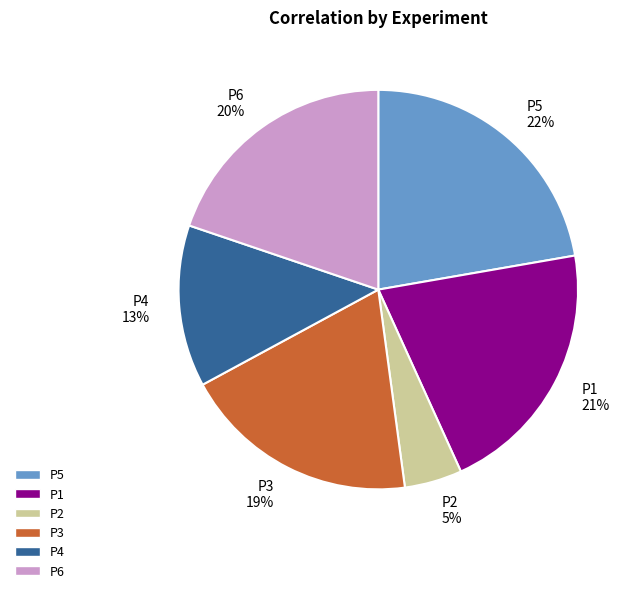

How many slices are in this pie chart?

6